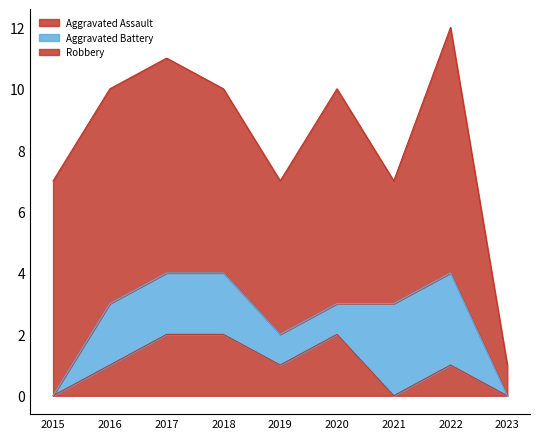

The value of Robbery at 2020 is 12. True or false?

False